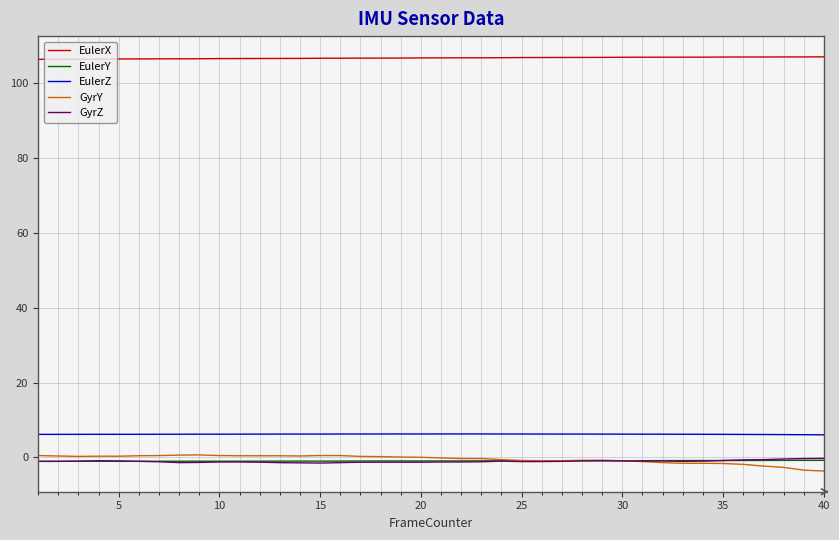

Does the chart display data point markers on the line(s)?

No